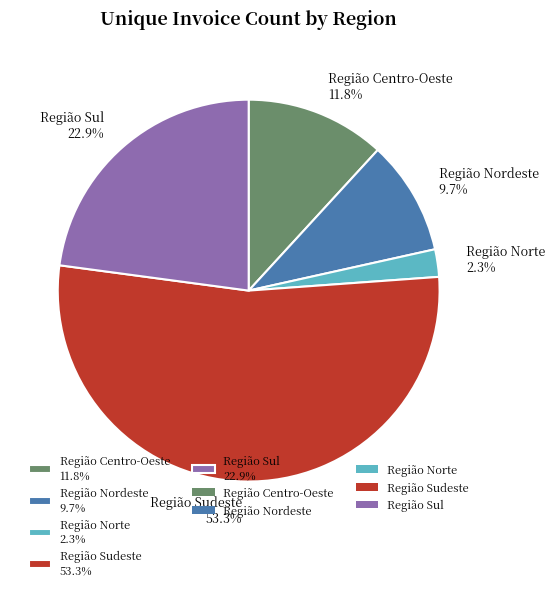

Does Região Nordeste represent more than half of the total?

No